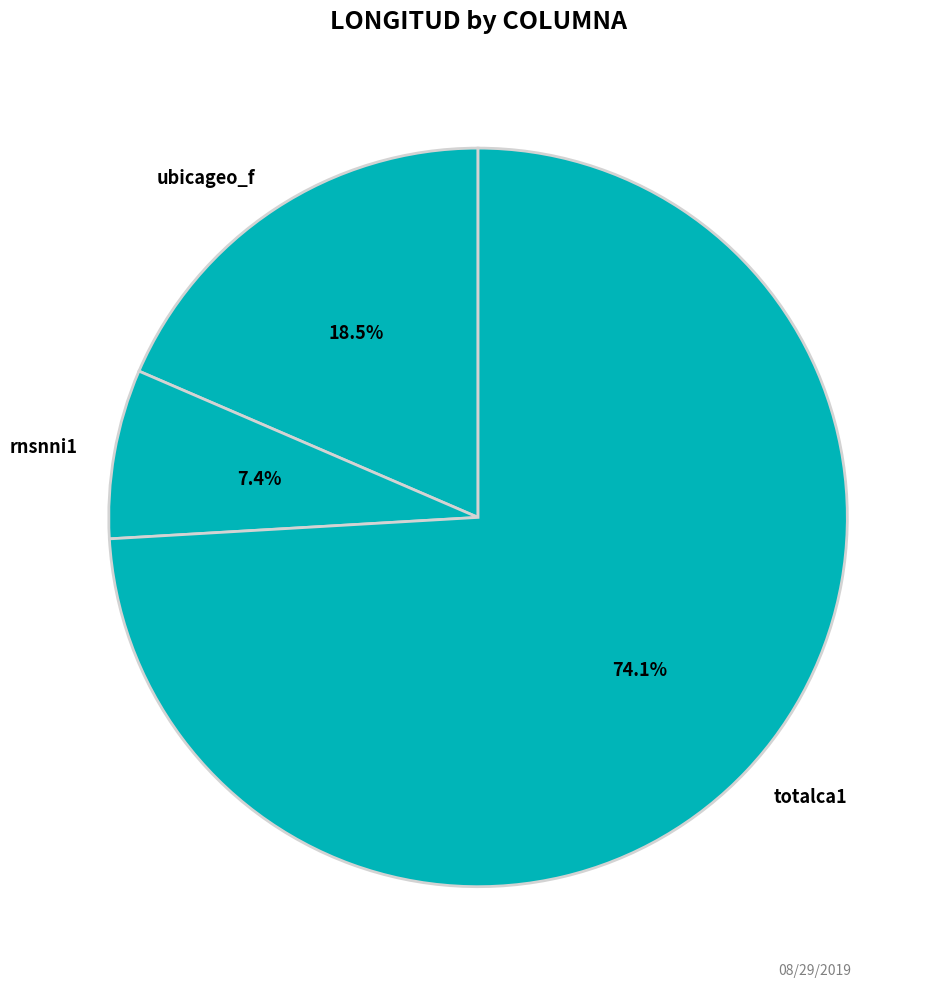

Count the number of slices in the pie.

3